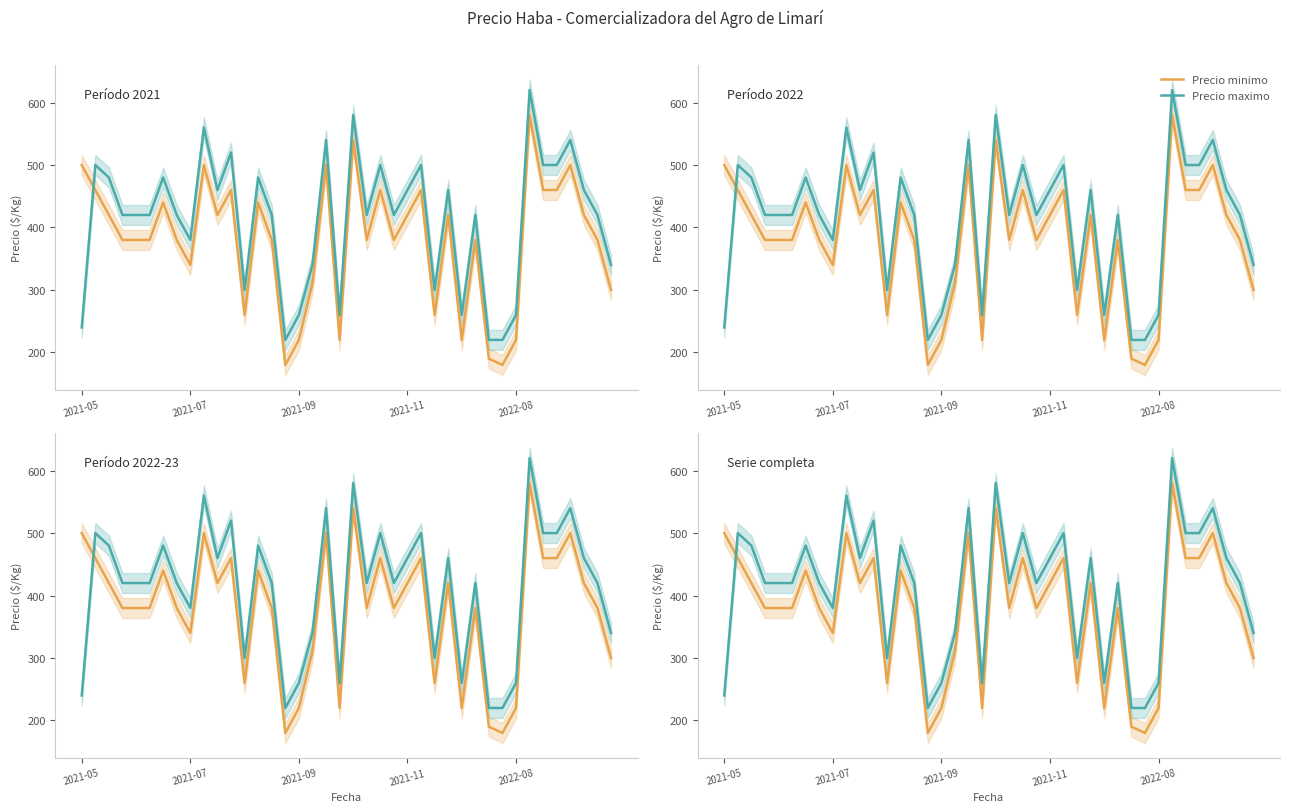

What is the difference between the maximum and minimum values in the Precio maximo series?

400